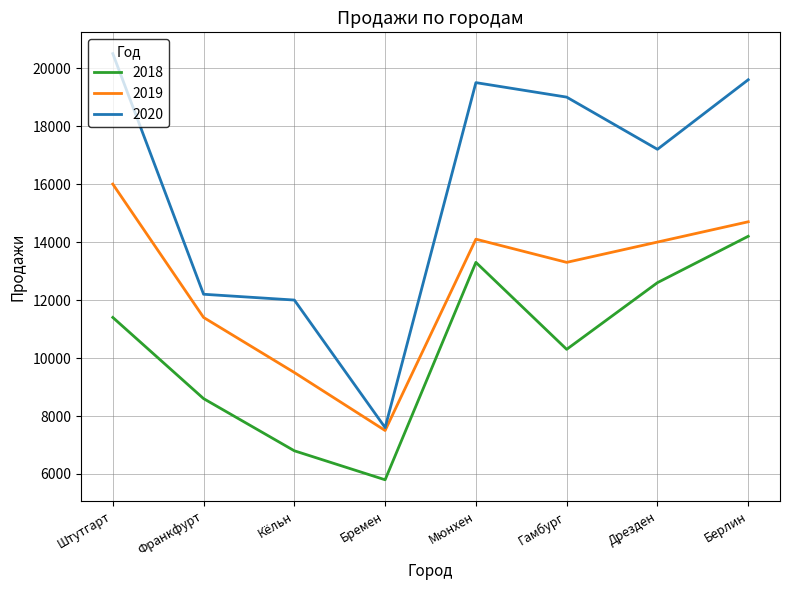

At which category is the sum across all series the highest?

Берлин